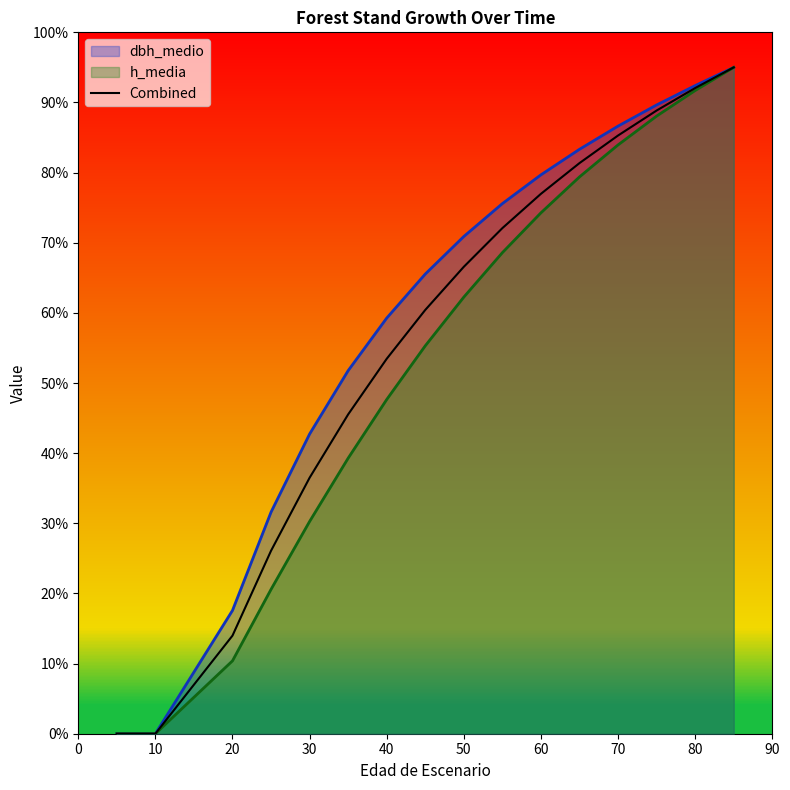

Between 50 and 80, which is larger?

80